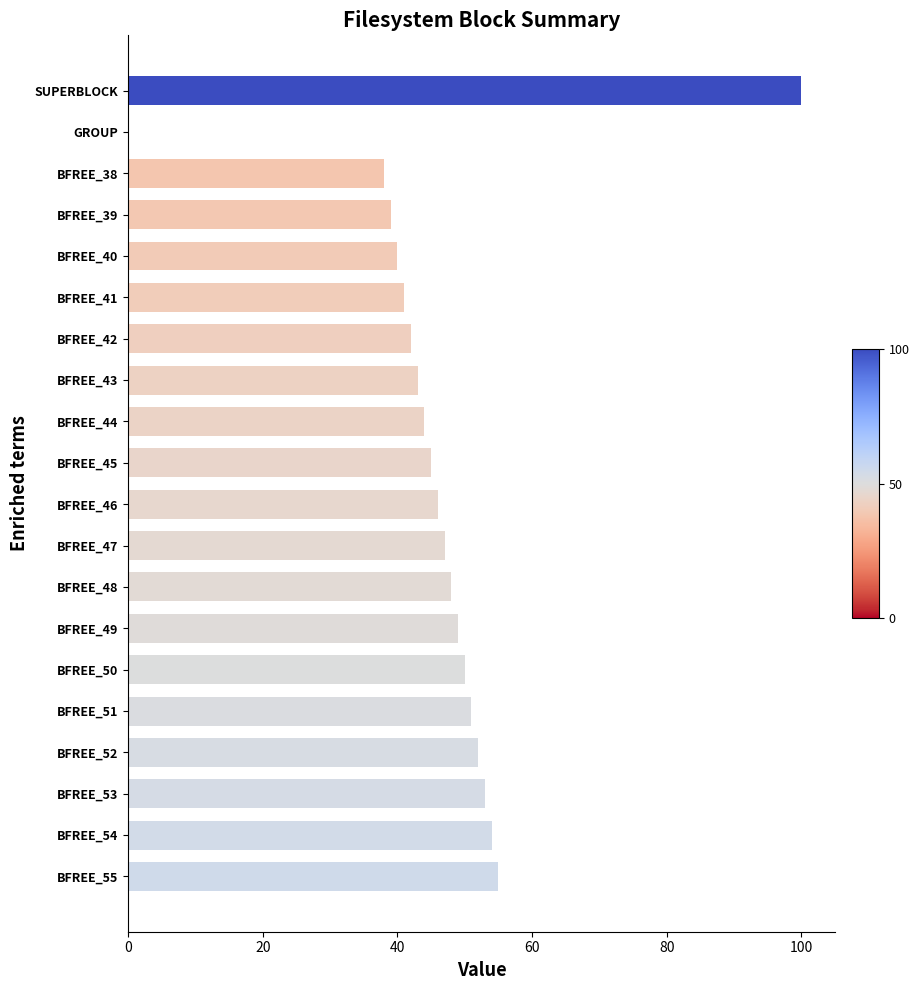

What is the sum of all values?

937